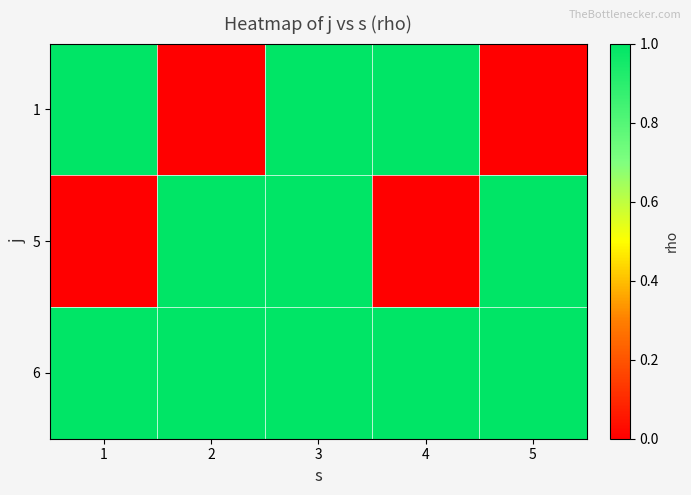

At how many categories does at least one series exceed 0?

5